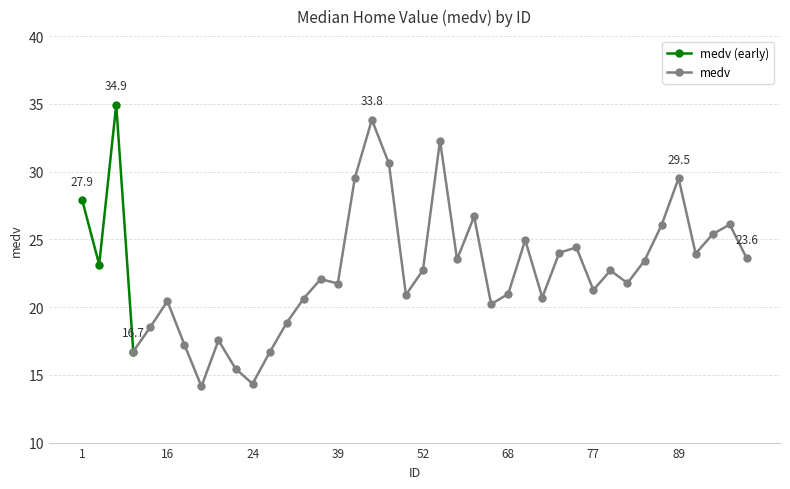

What is the change in value from 22 to 89?

+12.0